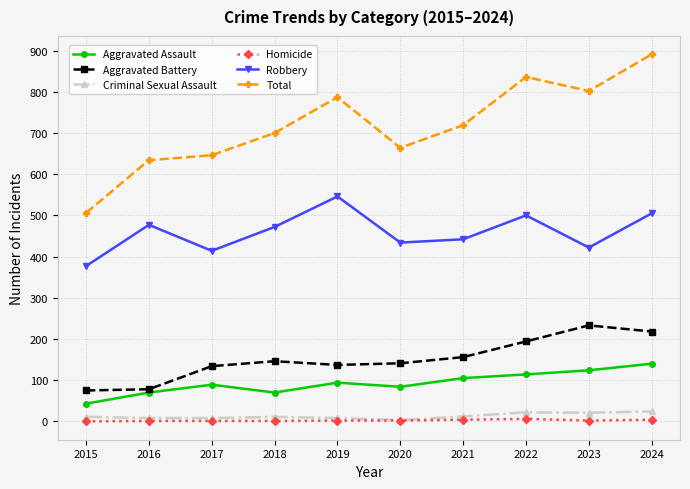

True or false: Criminal Sexual Assault and Total cross at least once.

False